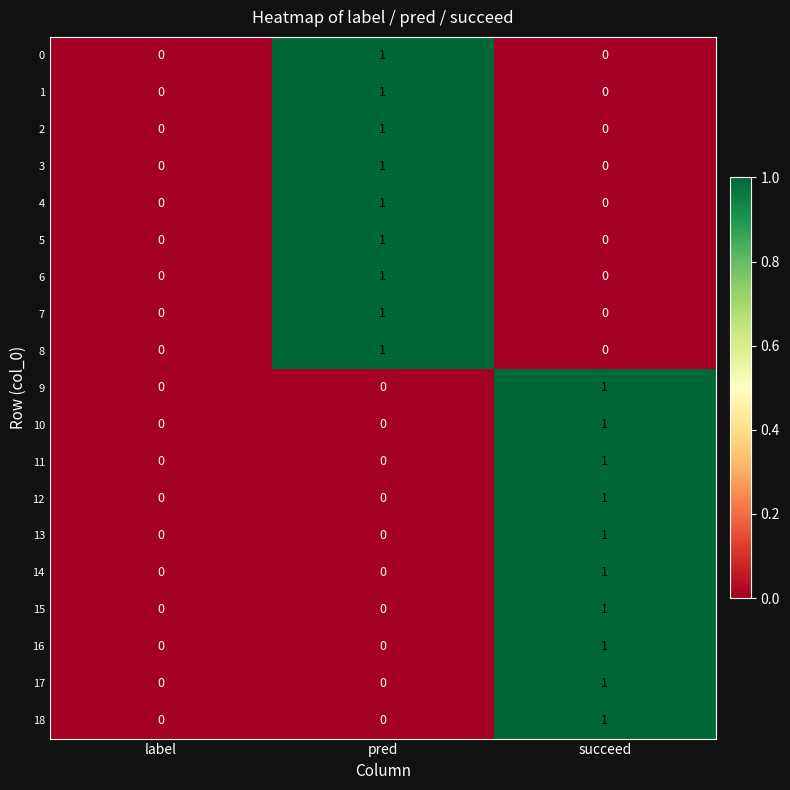

True or false: 18 has a value of 1 at succeed.

True